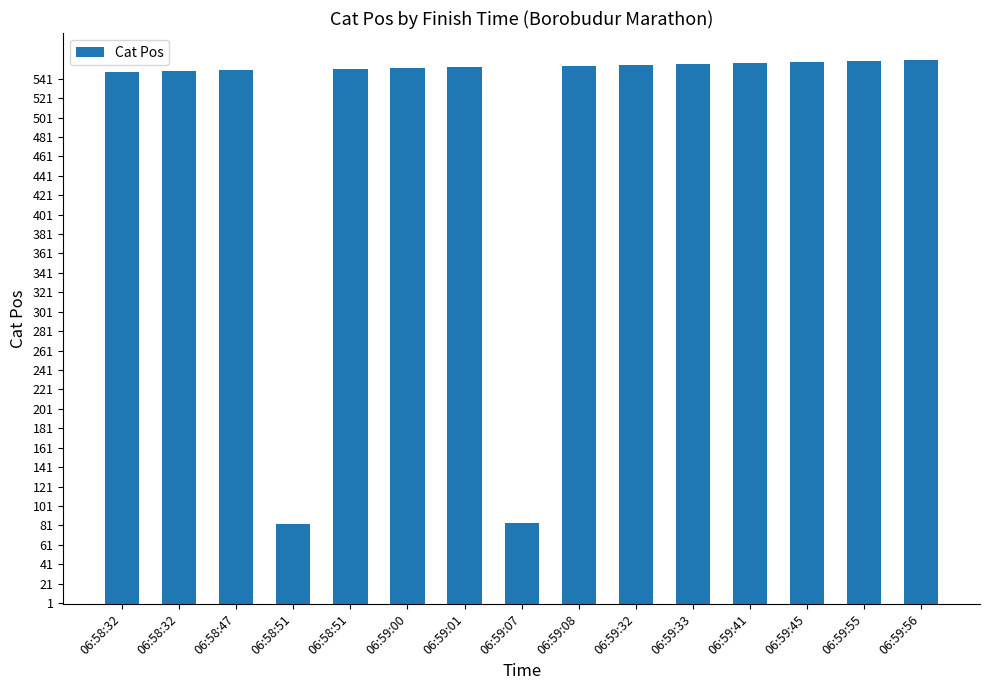

Does the chart contain any negative values?

No